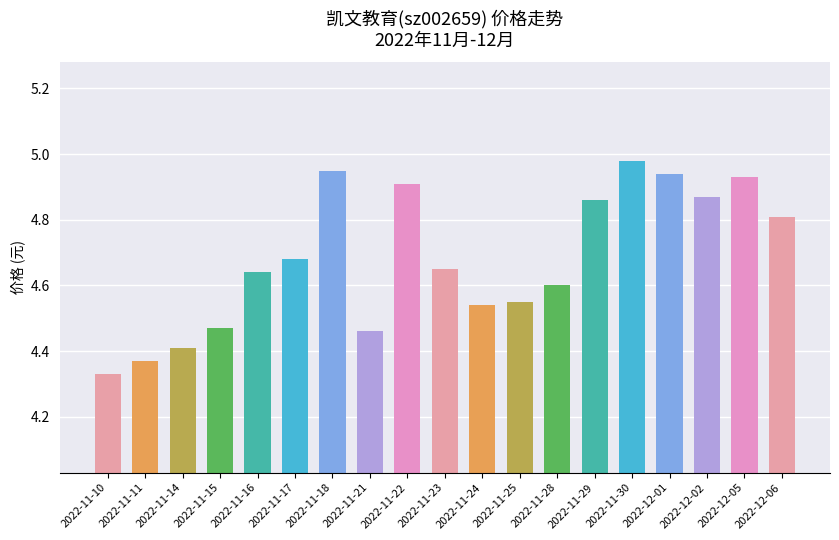

Count the number of data series in this chart.

1